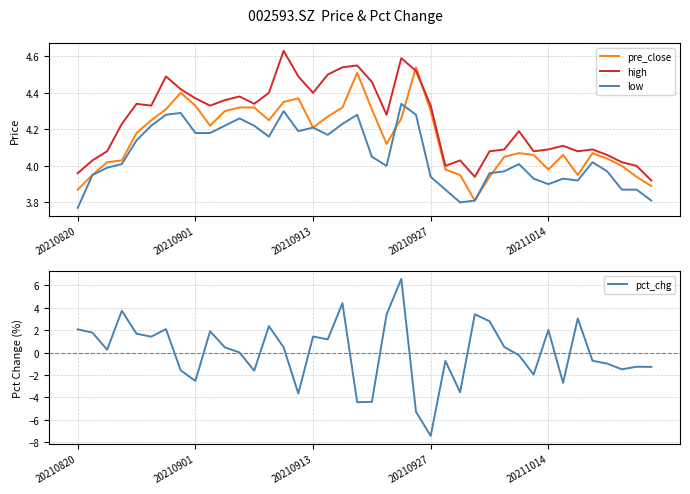

What is the total value across all series at 29?

12.6